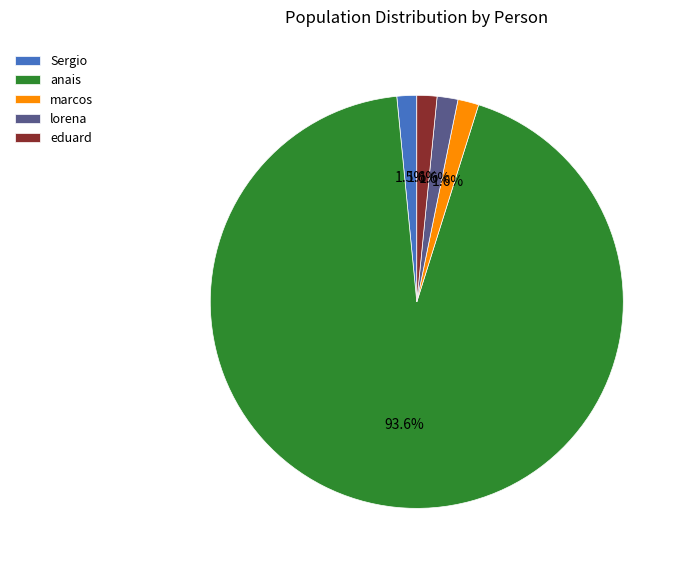

What is the ratio of the value at marcos to the value at lorena?

1.0